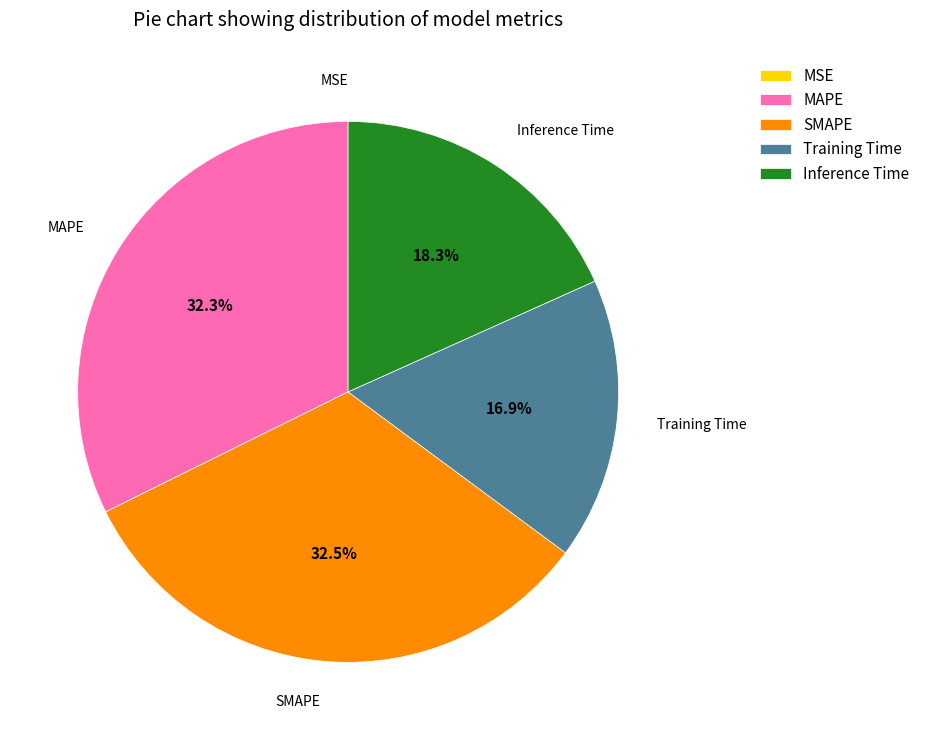

Approximately how many times larger is the value at MAPE compared to SMAPE?

1.0